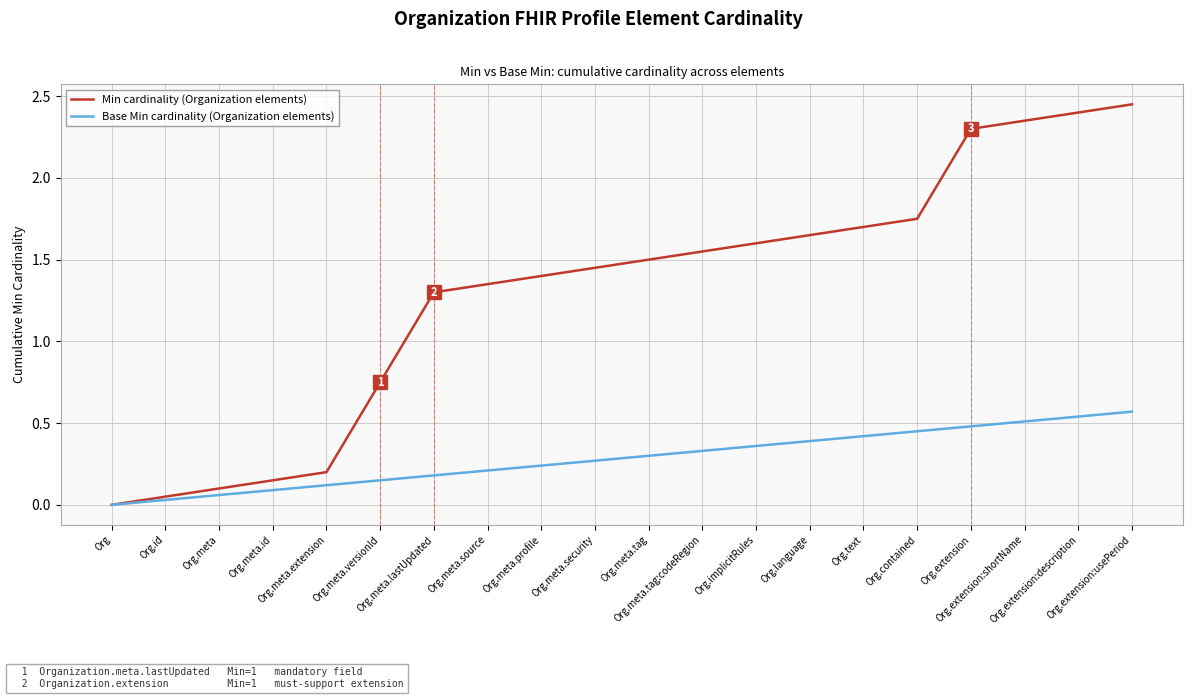

Does the chart have visible grid lines?

Yes